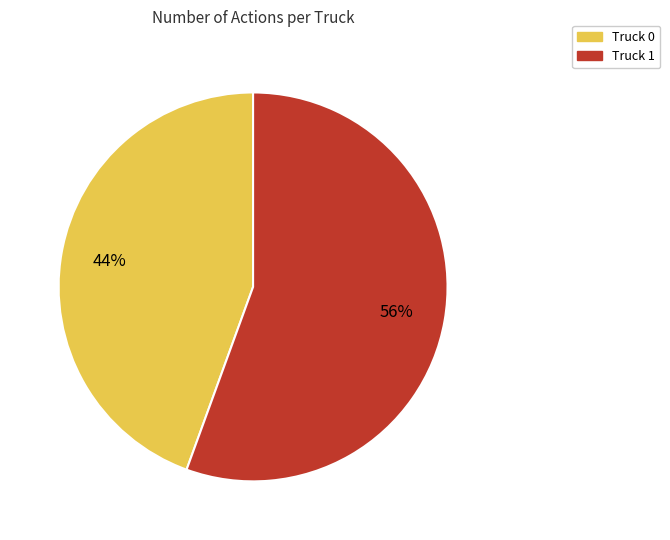

Is it true that Truck 1 is 63% of the pie?

False